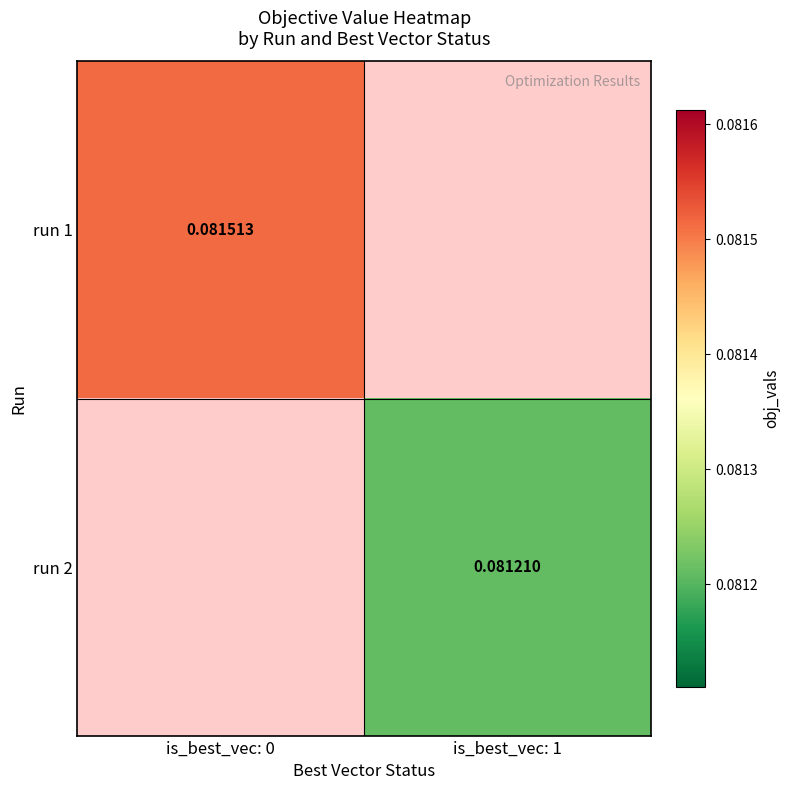

Is the value of run 2 at is_best_vec: 1 greater than the value of run 1 at is_best_vec: 0?

No